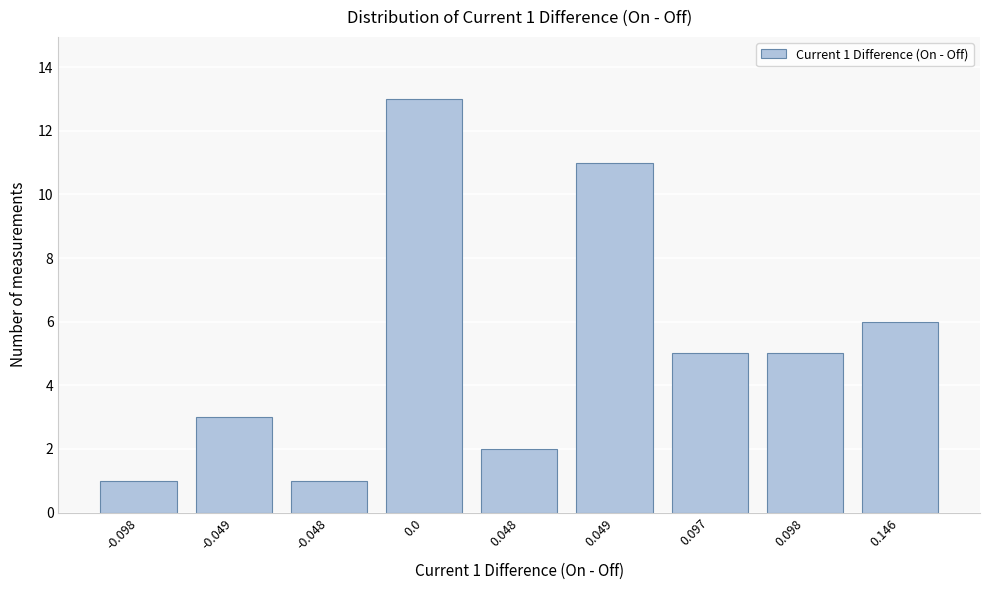

Reading right to left, transcribe all the data shown in this chart.

0.146=6	0.098=5	0.097=5	0.049=11	0.048=2	0.0=13	-0.048=1	-0.049=3	-0.098=1